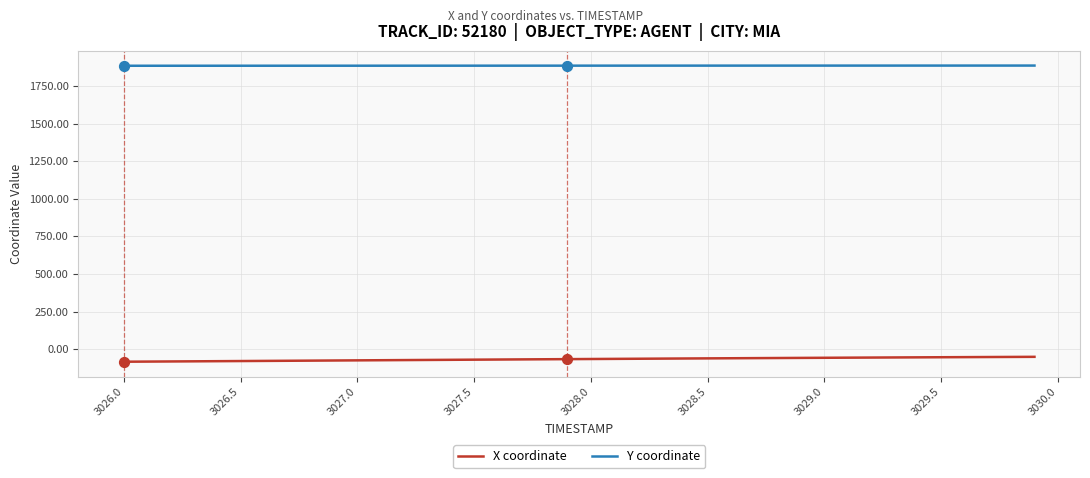

Which series has the largest total across all categories?

Y coordinate